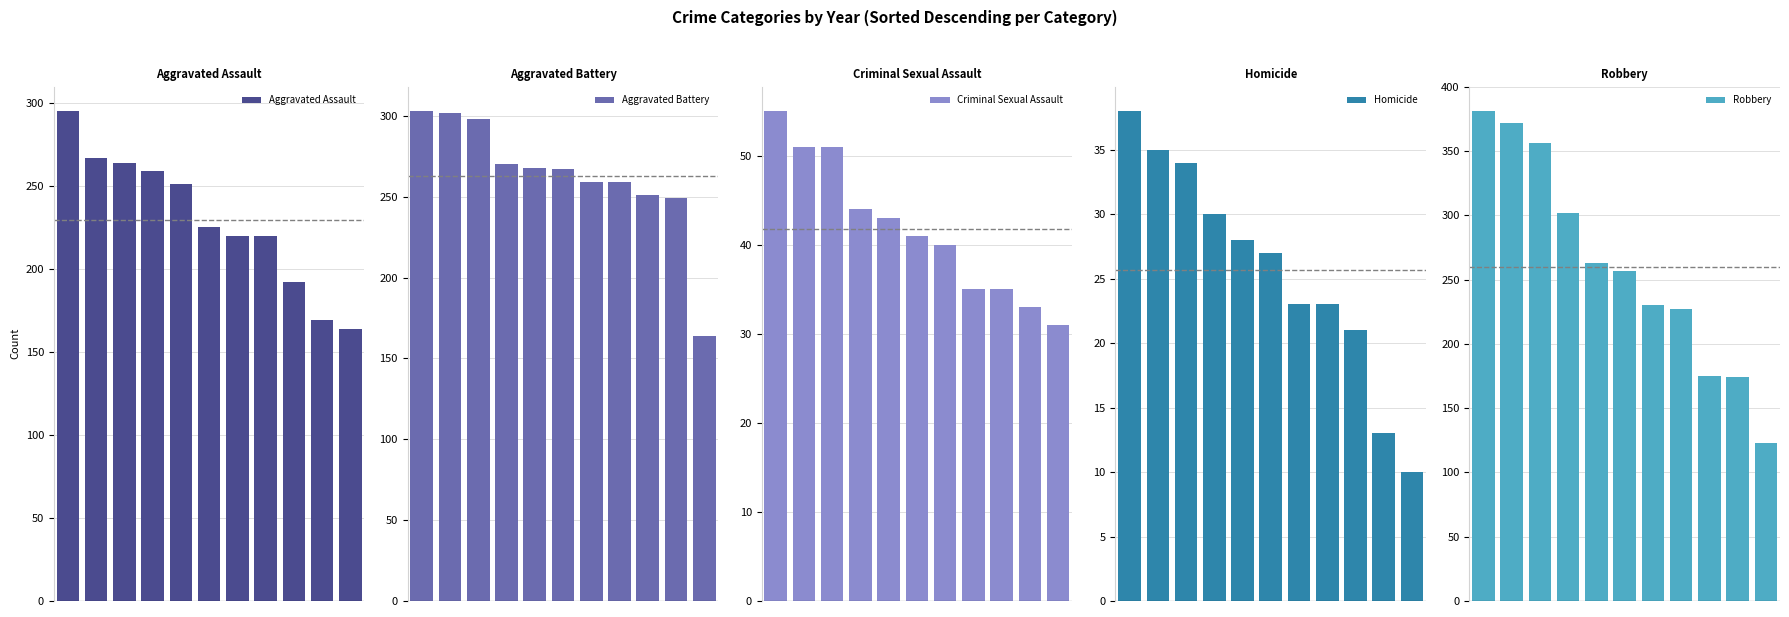

The value of Aggravated Battery at 3 is 458. True or false?

False